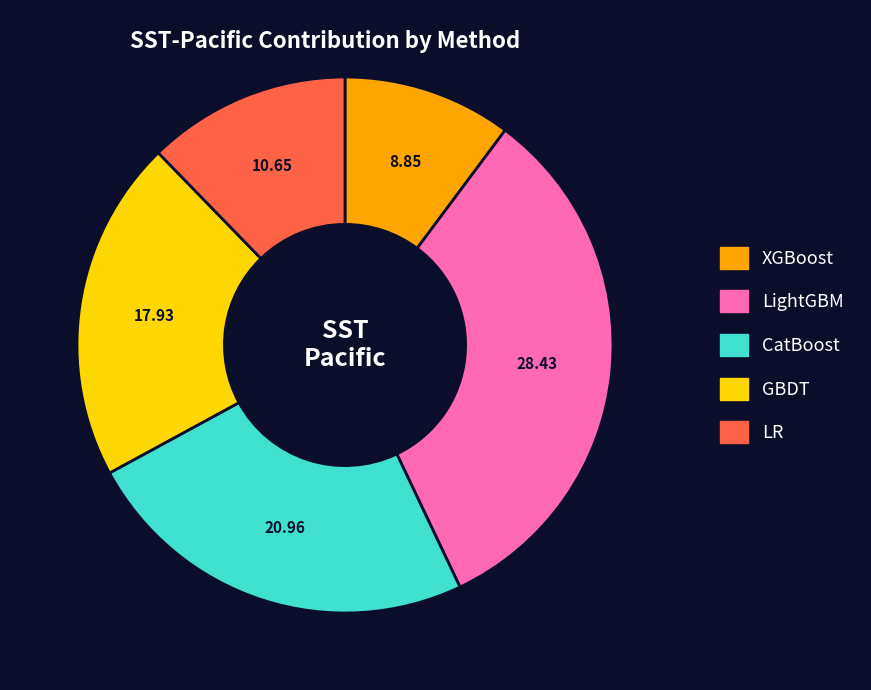

How many slices are in this pie chart?

5